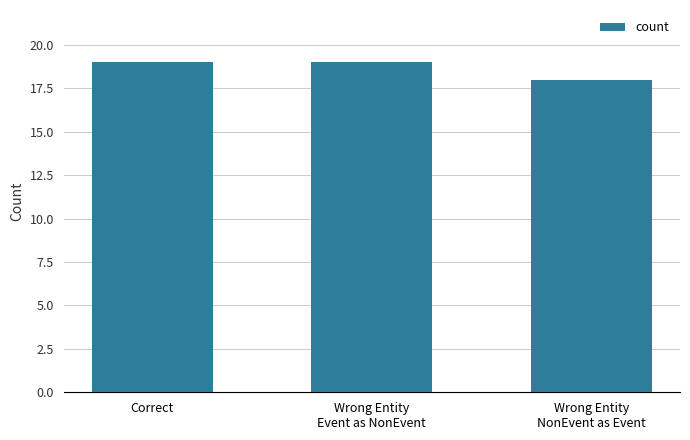

Count the values in the range 18 to 19.

3